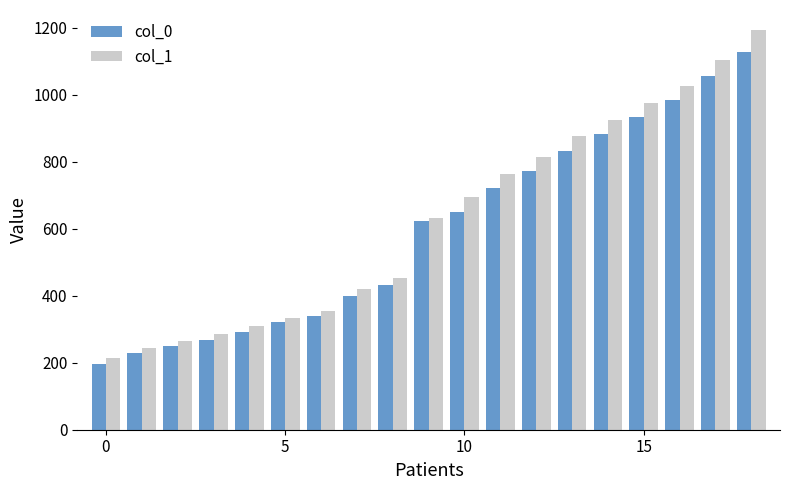

What is the value of the col_1 bar at the 17th from the left?

1025.4